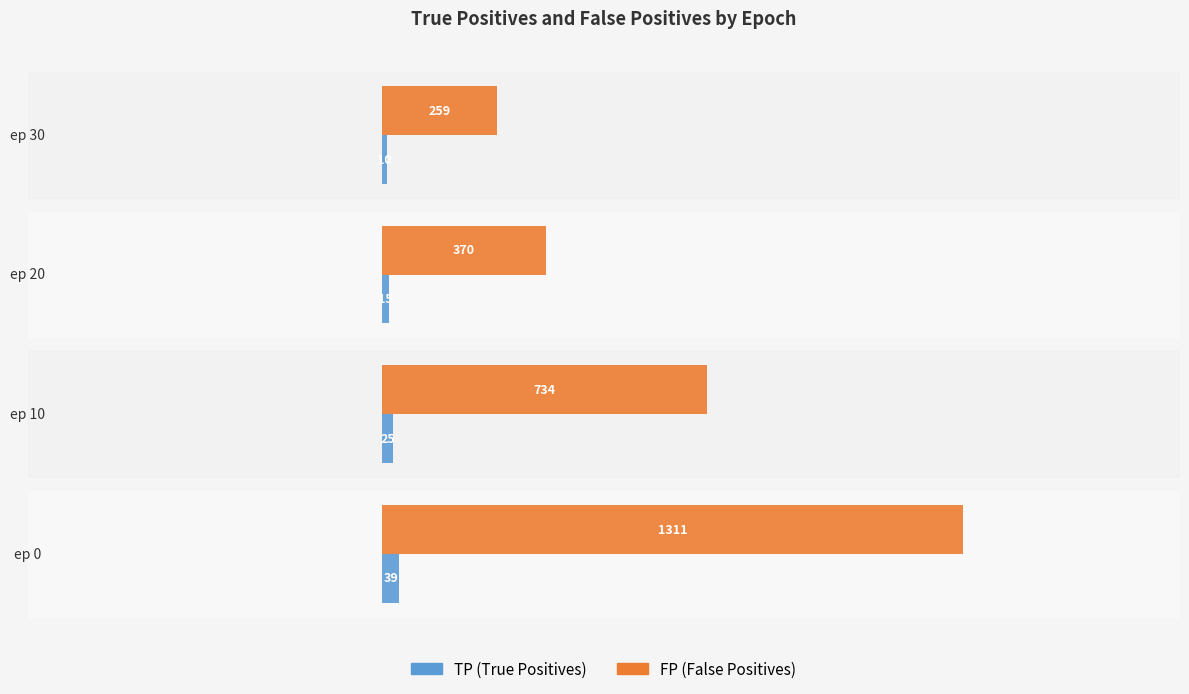

What is the minimum value shown in the chart?

10